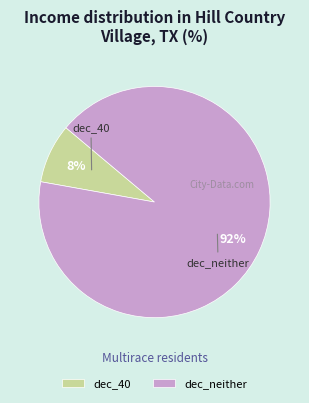

Which slice is the smallest?

dec_40